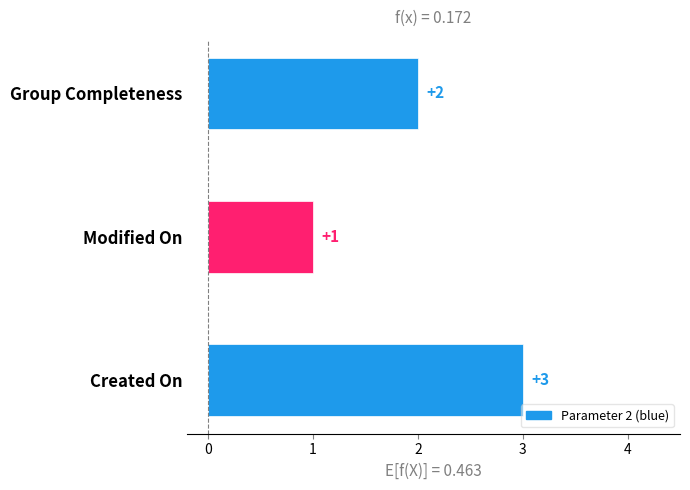

What is the label of the 1st bar from the top?

Group Completeness